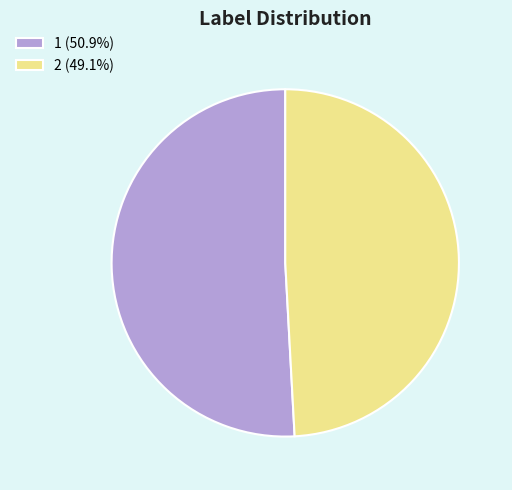

Rank the categories by value from highest to lowest.

1, 2